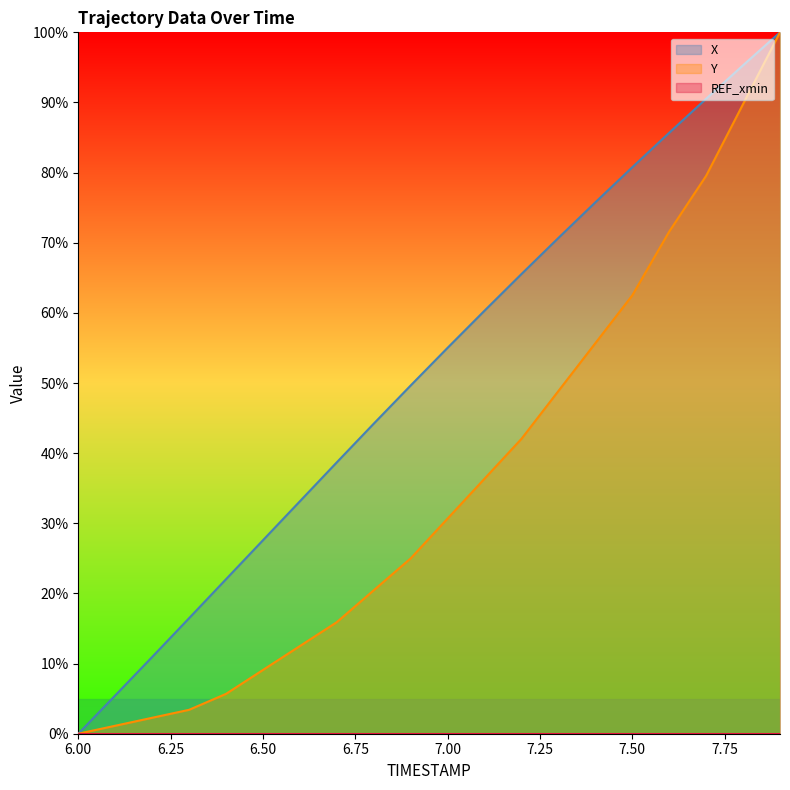

Rank the categories by X value from highest to lowest.

7.9, 7.8, 7.7, 7.6, 7.5, 7.4, 7.3, 7.2, 7.1, 7.0, 6.9, 6.8, 6.7, 6.6, 6.5, 6.4, 6.3, 6.2, 6.1, 6.0